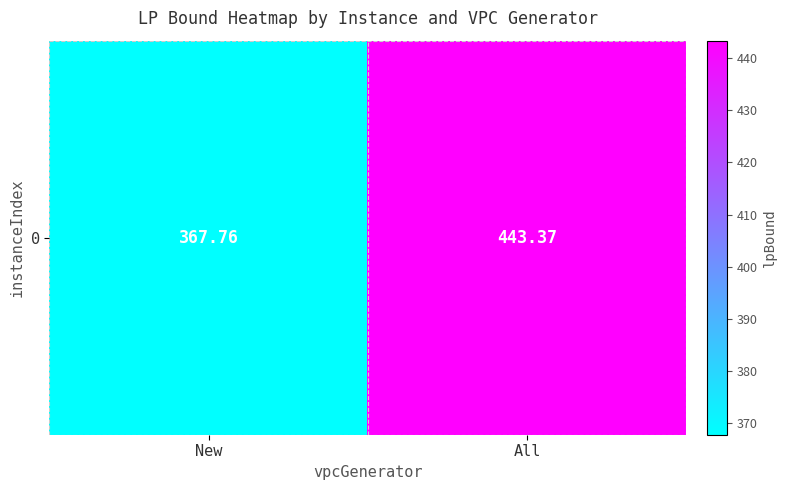

What is the average value?

405.6